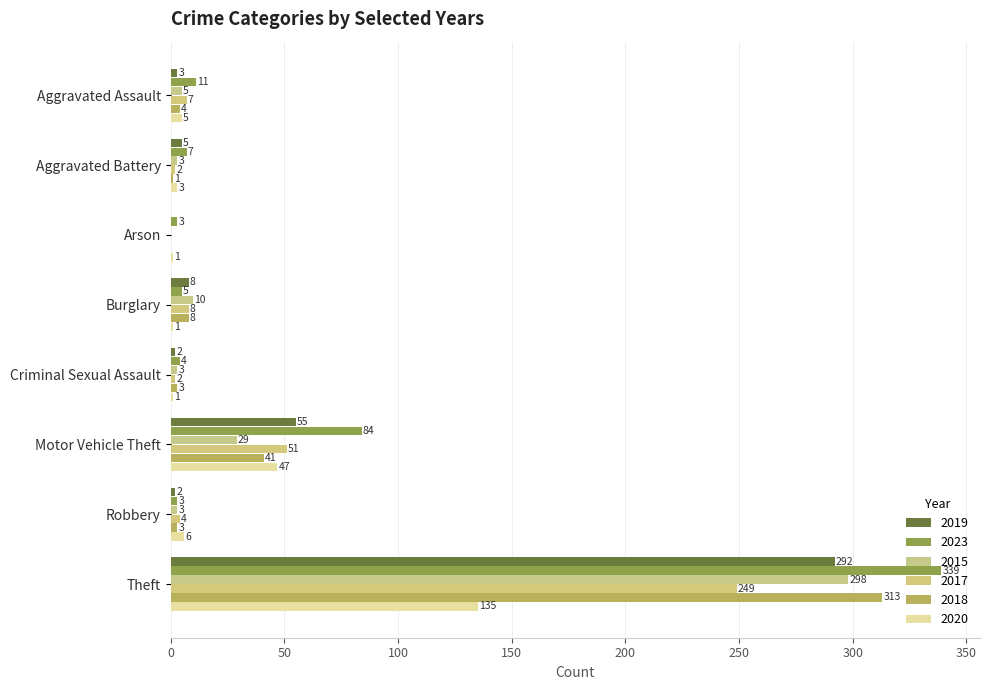

Which series has the largest range (max minus min)?

2023